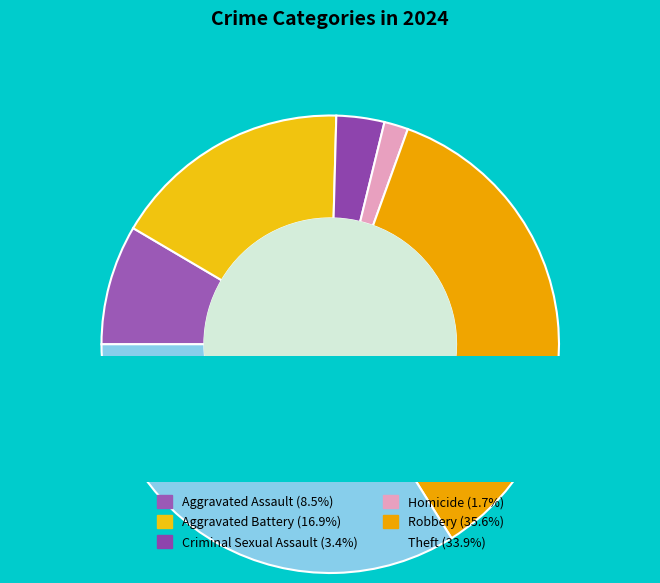

How many segments does this pie chart have?

6